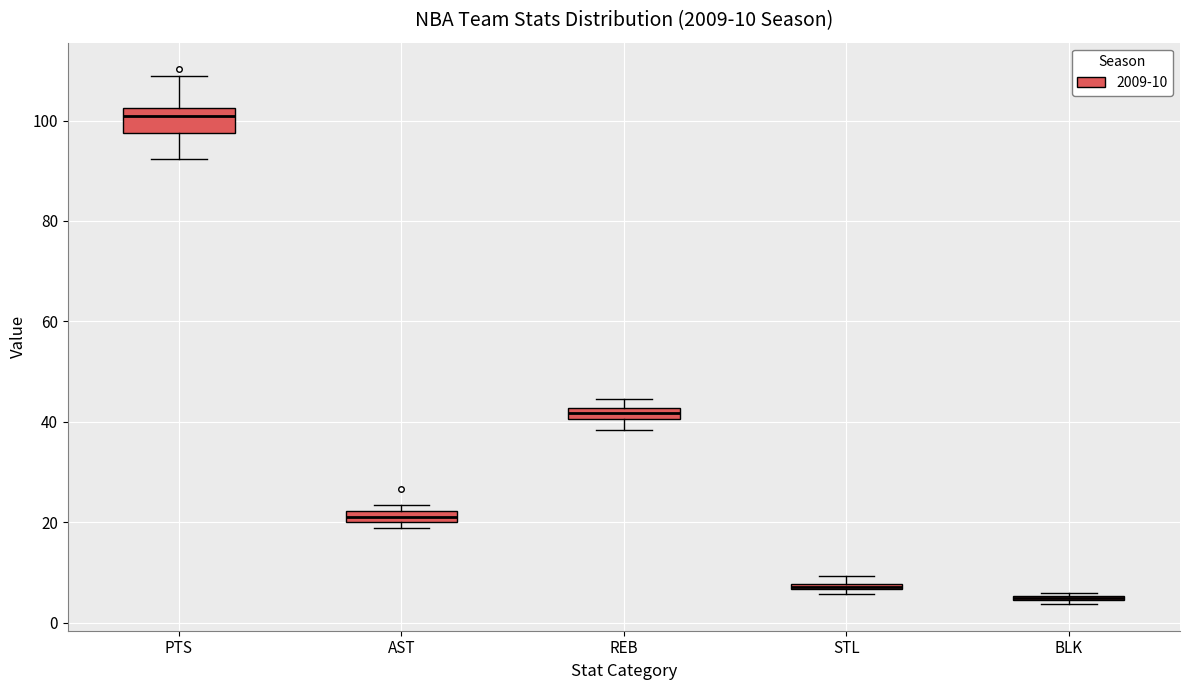

Which box is the tallest, from its lower edge to its upper edge?

PTS